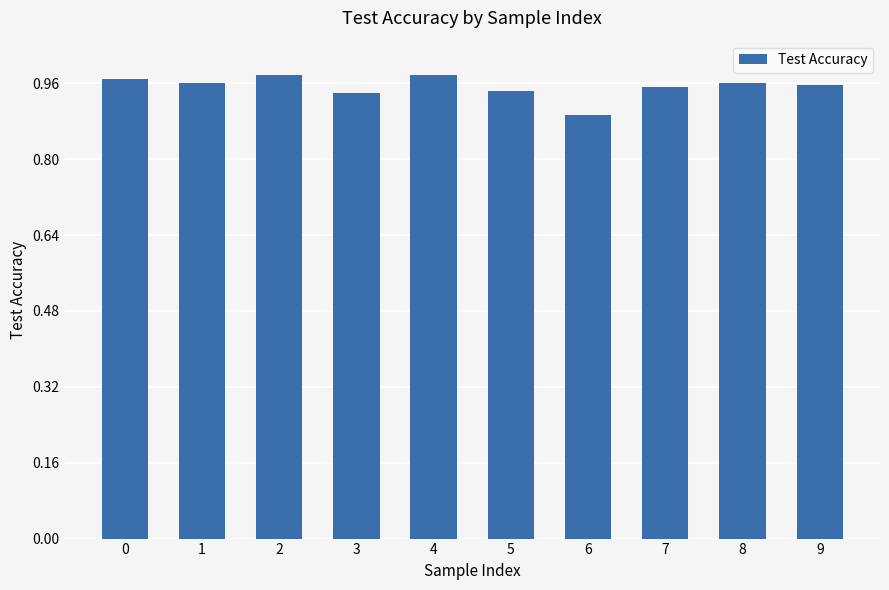

What is the sum of all values?

9.5